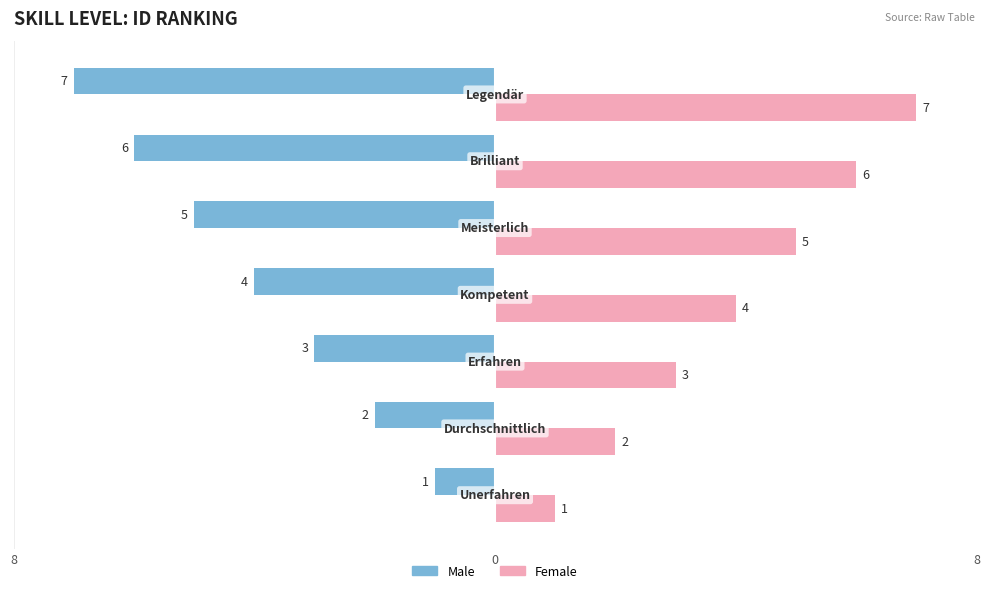

What is the difference between the maximum and minimum values in the Female series?

6